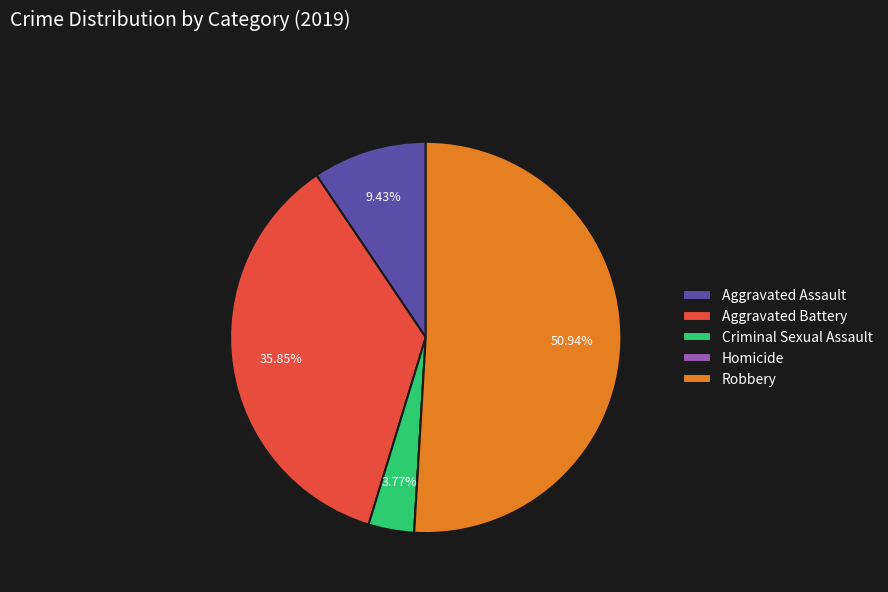

Between Aggravated Assault and Aggravated Battery, which is larger?

Aggravated Battery